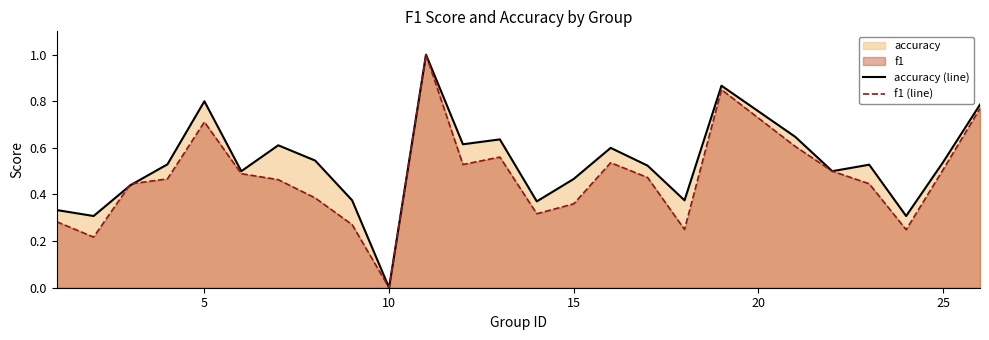

Which series has the largest total across all categories?

accuracy (line)